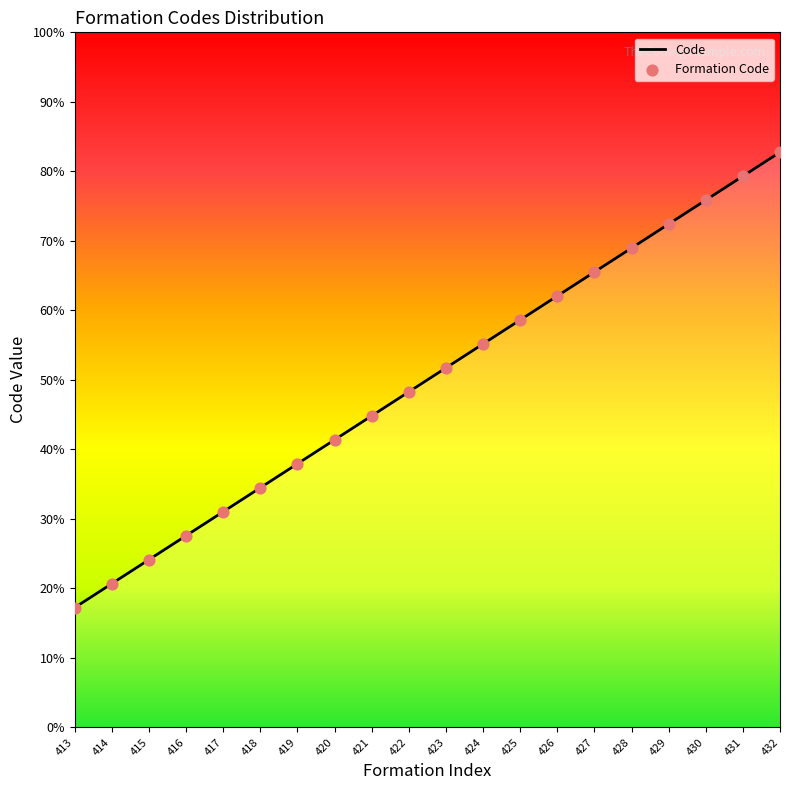

Does the chart have visible grid lines?

No